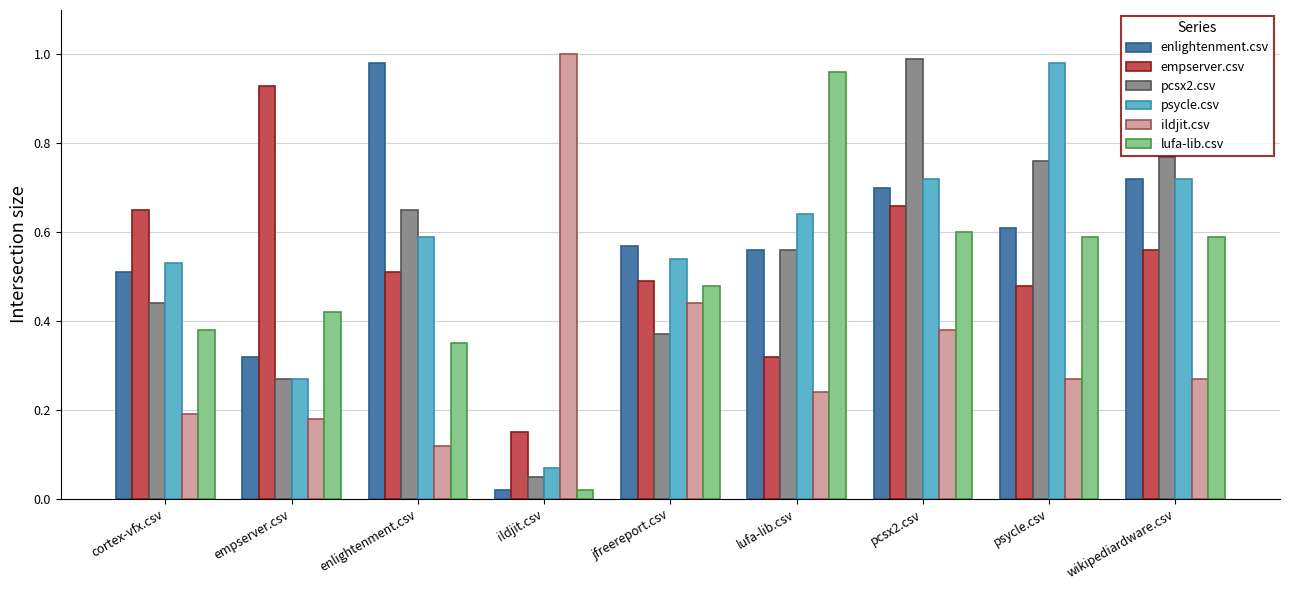

At which label does lufa-lib.csv reach its peak?

lufa-lib.csv